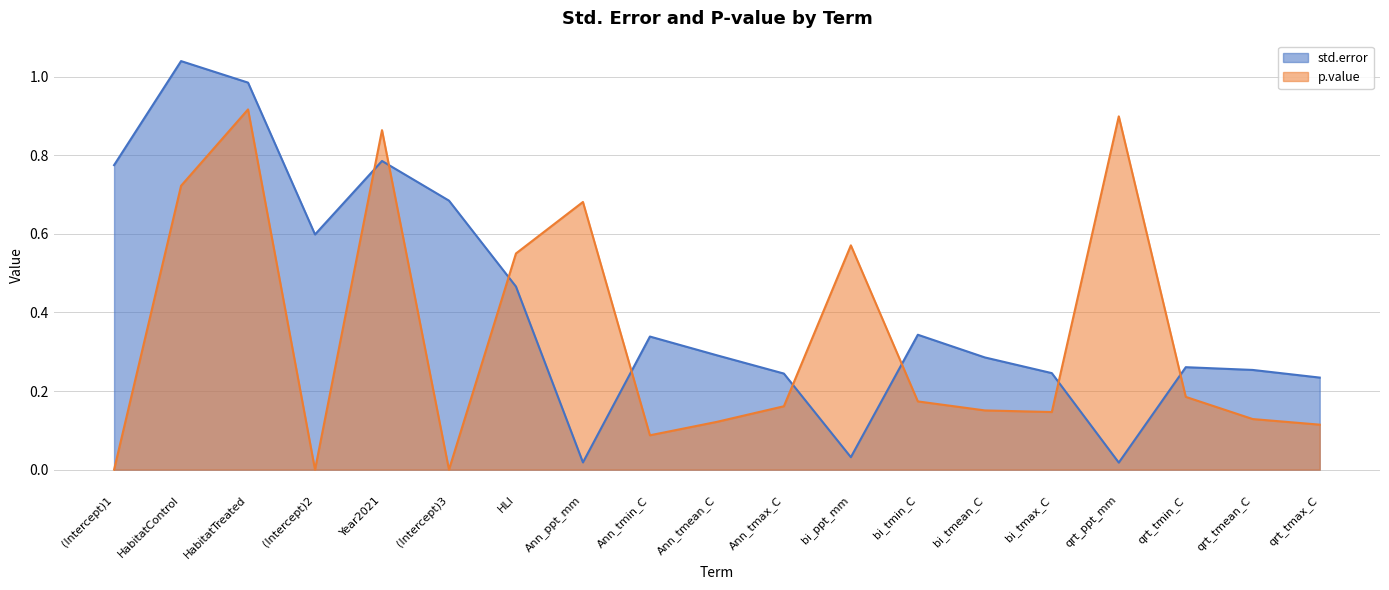

Rank the series by their maximum value, from highest to lowest.

std.error, p.value